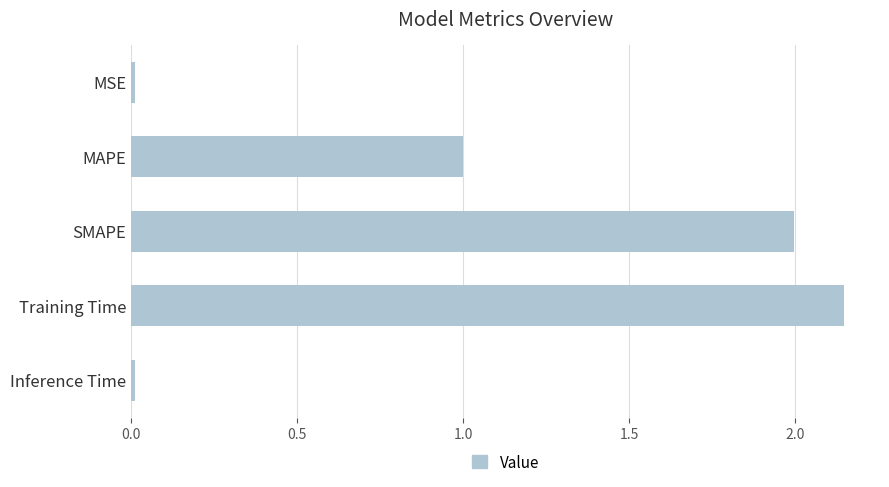

At which category does the chart reach its peak across all series?

Training Time